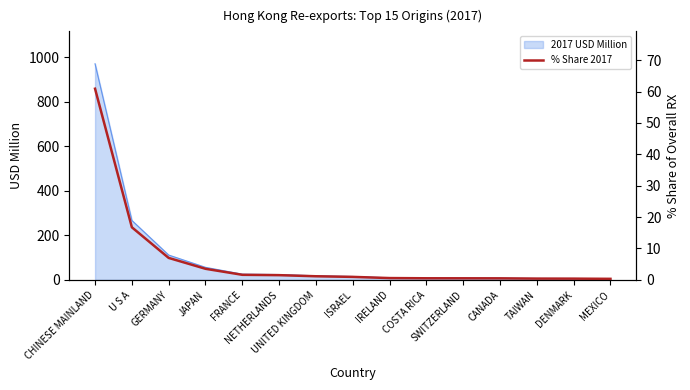

What position from the right is TAIWAN?

3